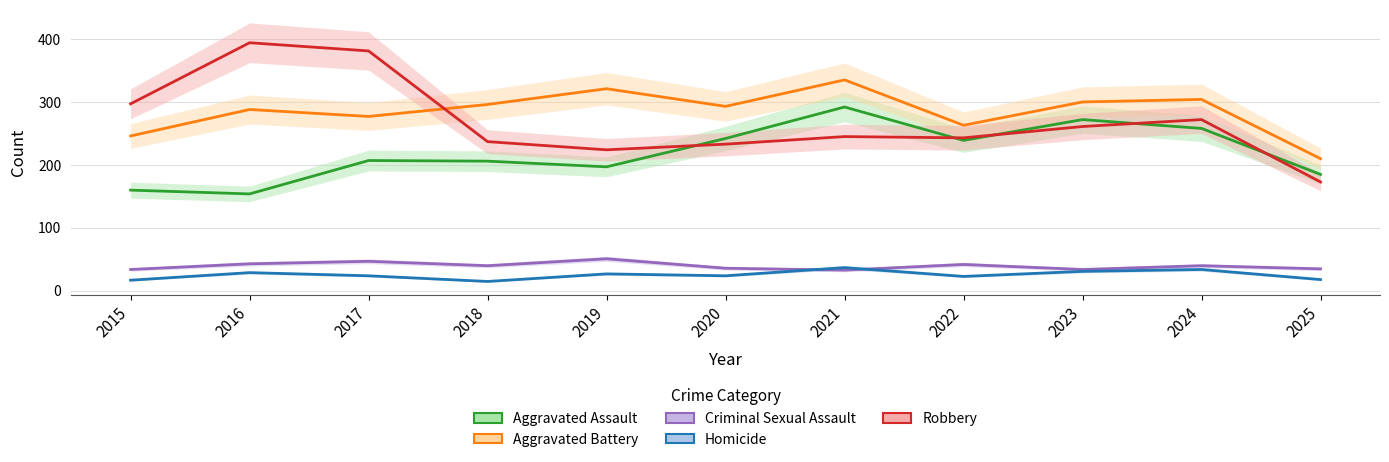

How many values in the Criminal Sexual Assault series are below 40?

5